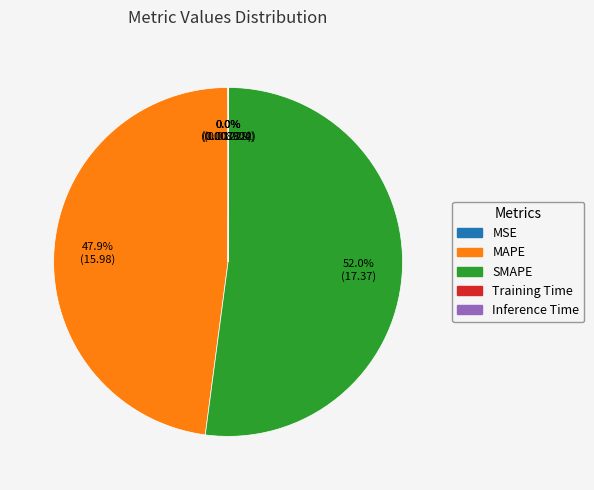

Does SMAPE account for over 50% of the chart?

Yes